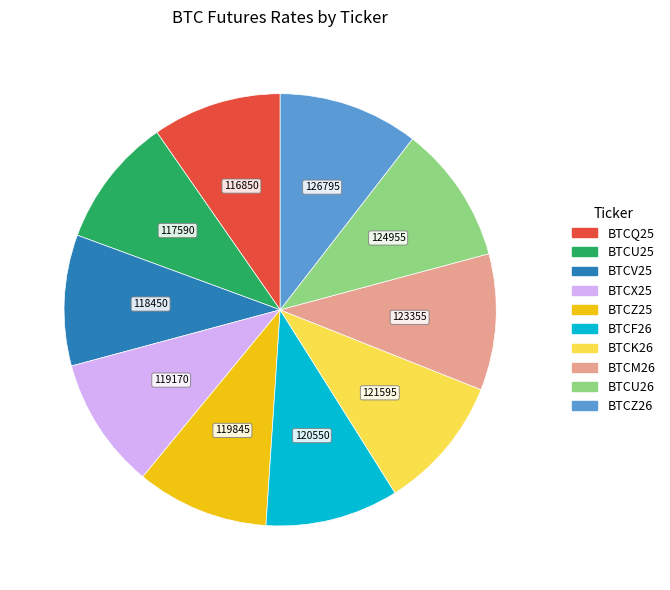

Does BTCZ26 account for over 50% of the chart?

No